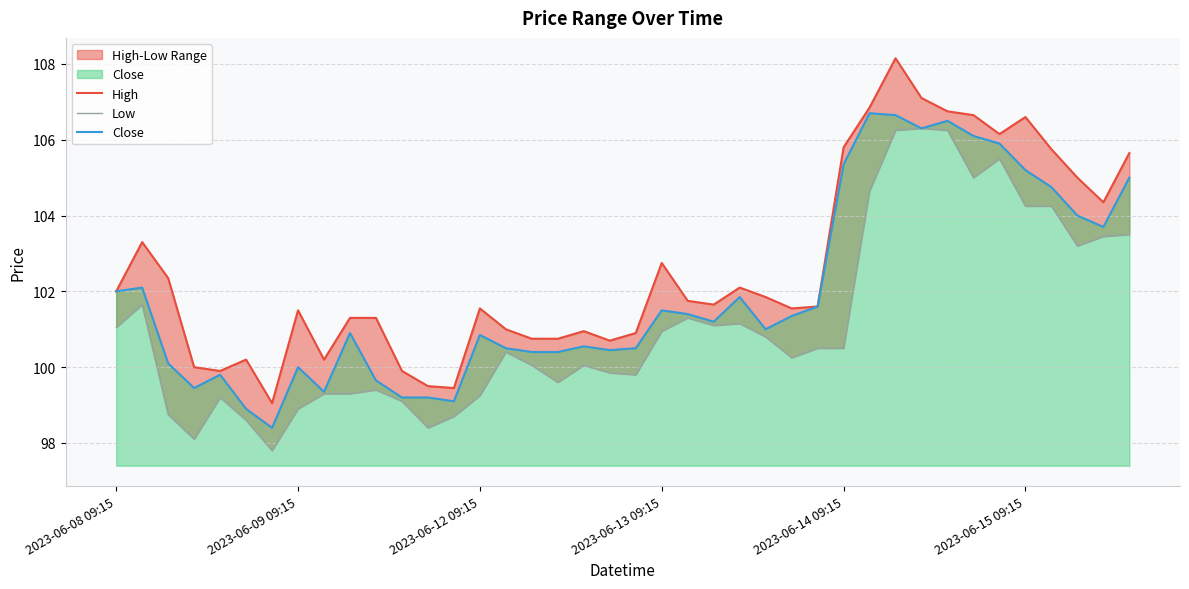

What is the maximum value for Close?

106.7